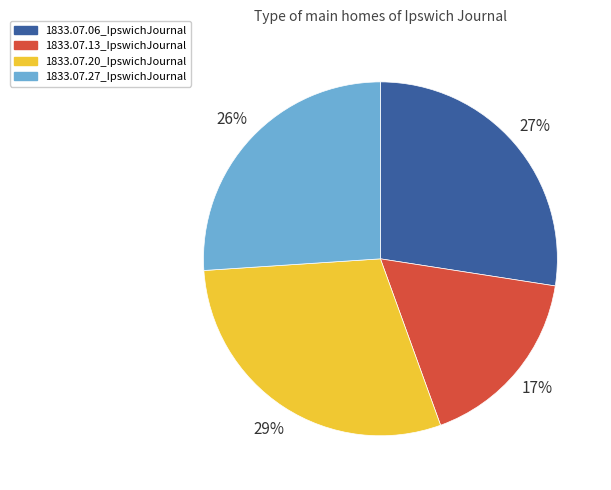

To the nearest percent, what percentage of the pie is 1833.07.13_IpswichJournal?

17%